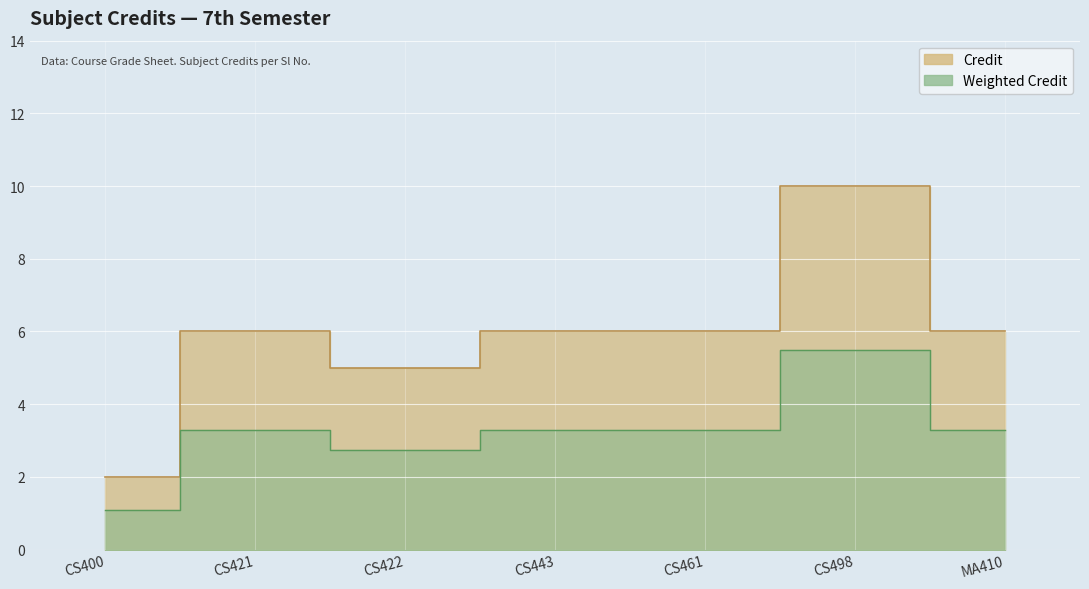

Which label corresponds to the smallest value in the chart?

CS400